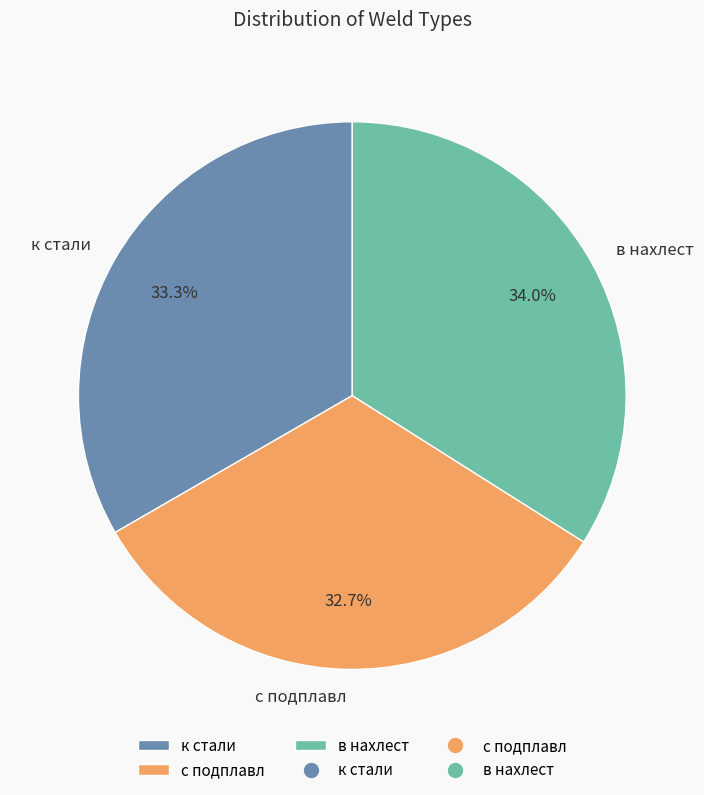

Which has a higher value, к стали or в нахлест?

в нахлест